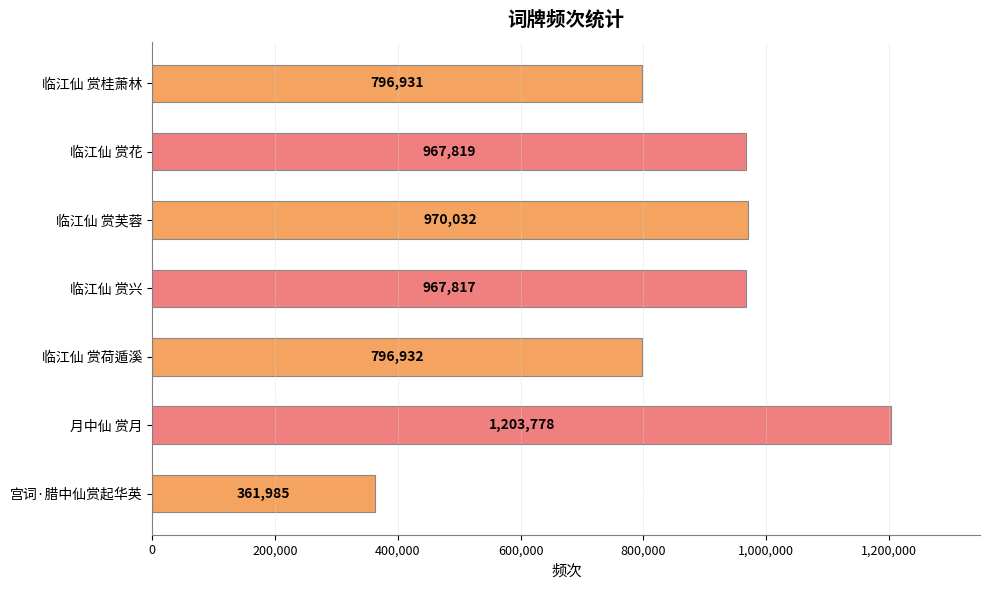

What is the ratio of the value at 临江仙 赏荷遁溪 to the value at 月中仙 赏月?

0.7